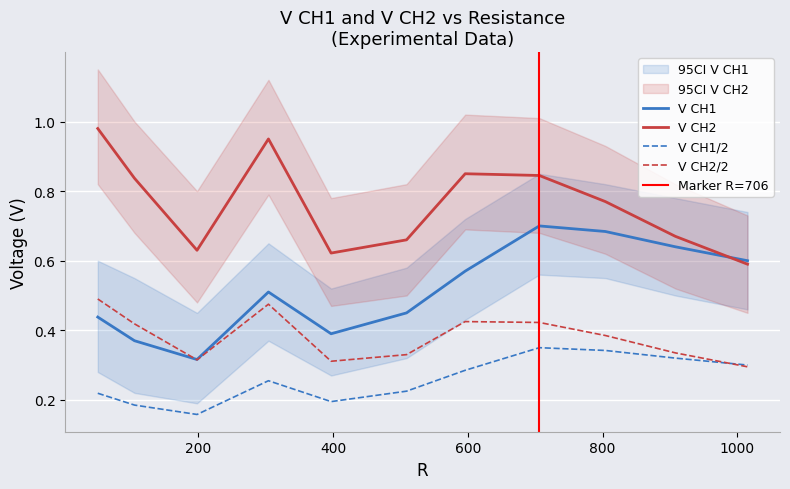

True or false: V CH2/2 and V CH2 intersect in this chart.

False